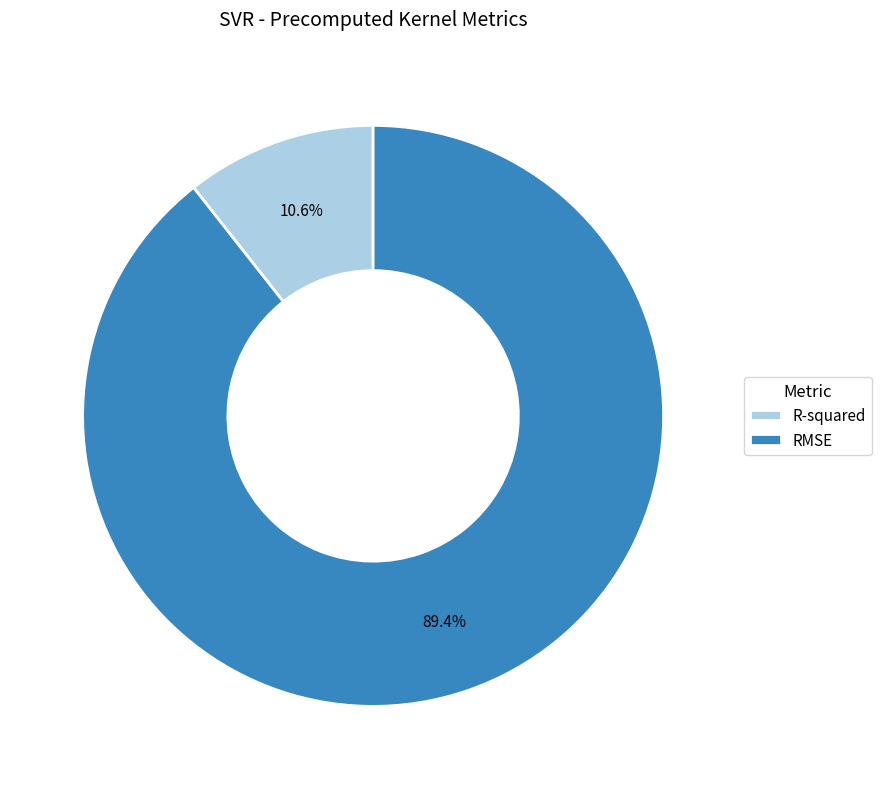

How many segments does this pie chart have?

2